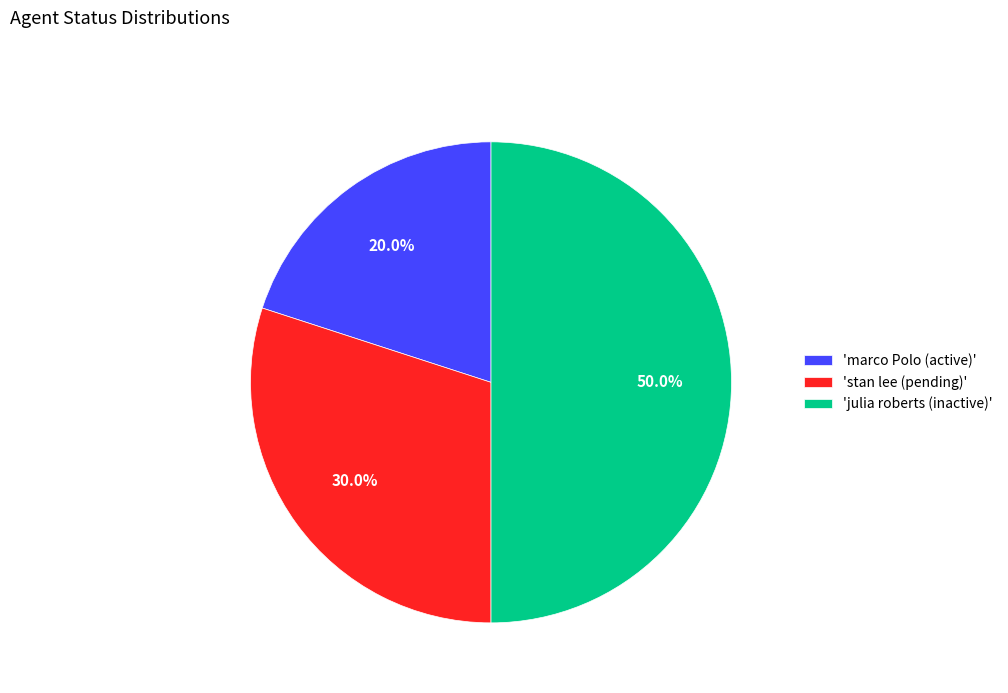

Is the sum of 'marco Polo (active)' and 'julia roberts (inactive)' greater than half?

Yes